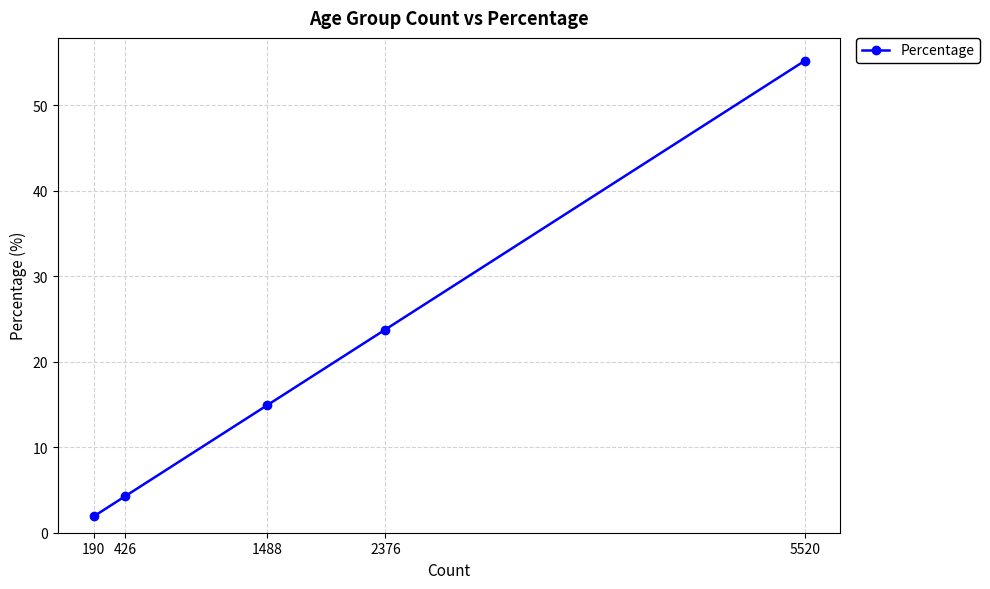

What is the average value?

20.0